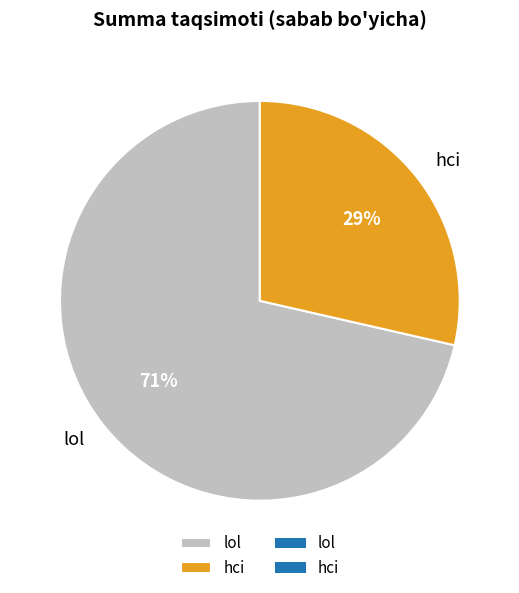

To the nearest percent, what is the average slice percentage?

50%